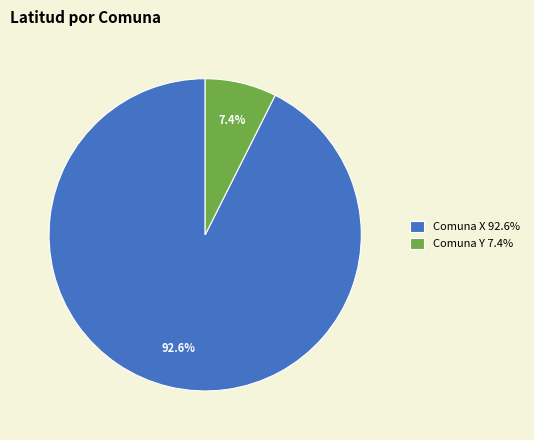

Rank the categories by value from lowest to highest.

Comuna Y, Comuna X